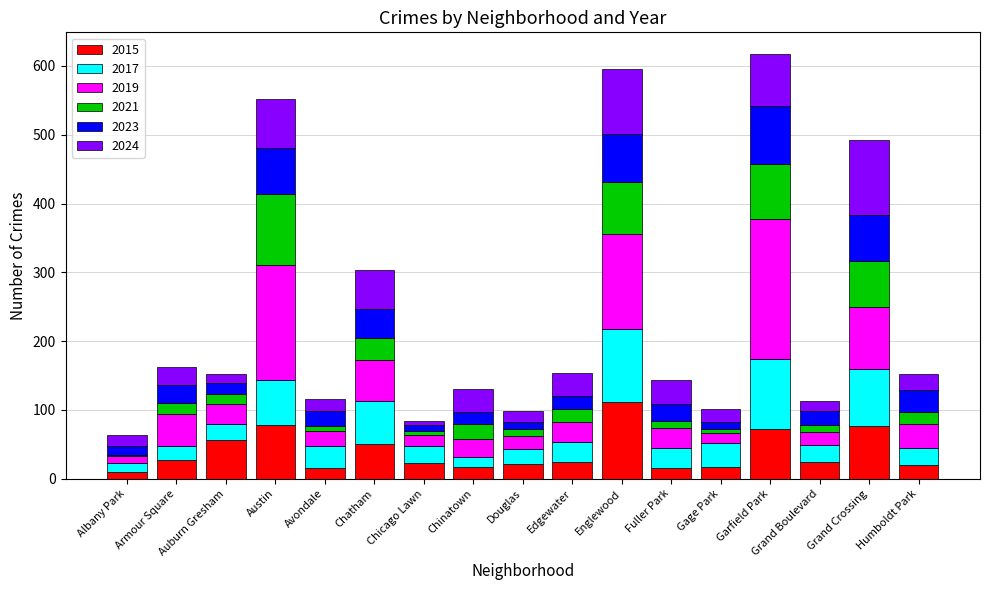

The 2015 series shows 111 at Englewood. True or false?

True